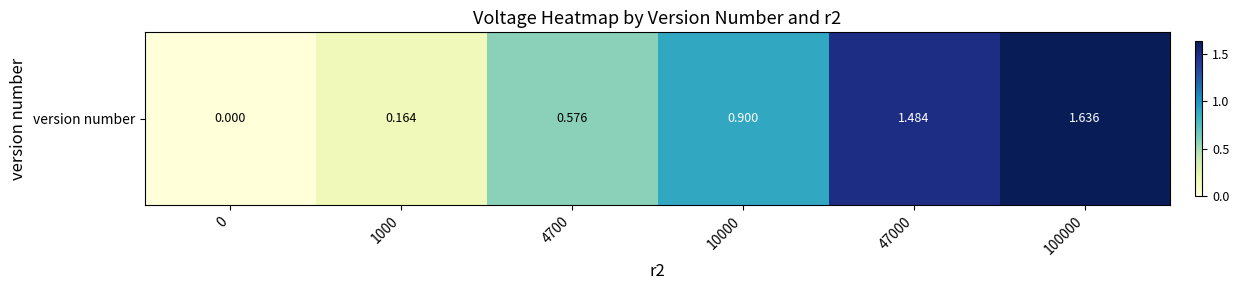

Count the number of values greater than 0.

5